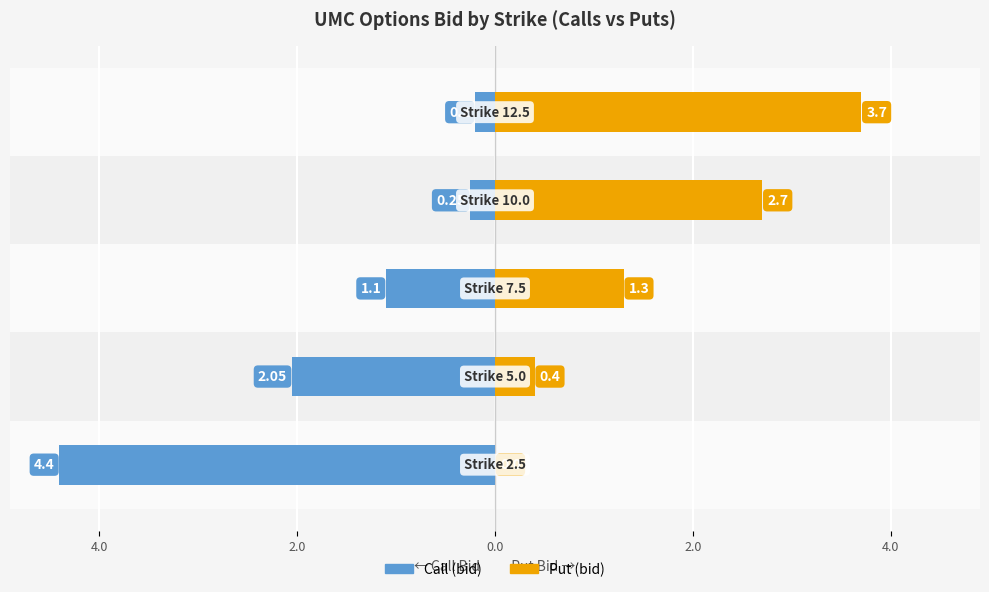

How many bars are there in each group?

2